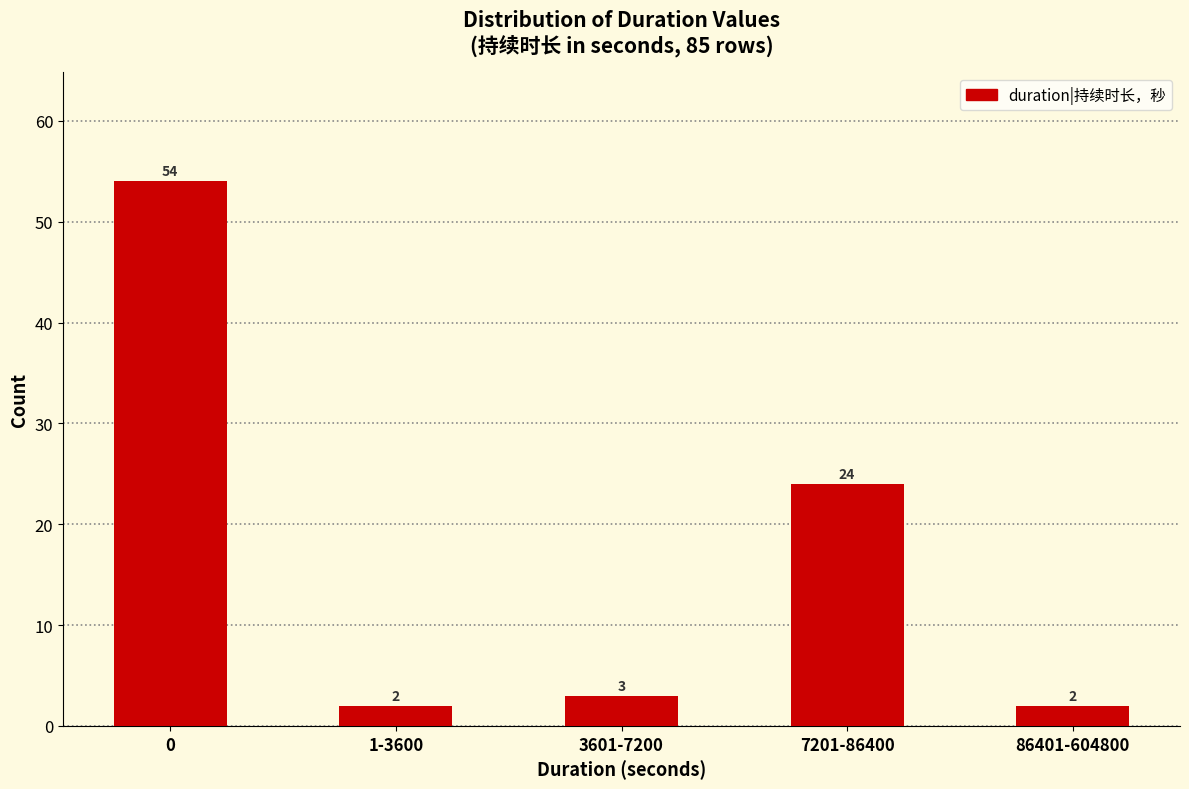

Reading left to right, transcribe all the data shown in this chart.

54	2	3	24	2